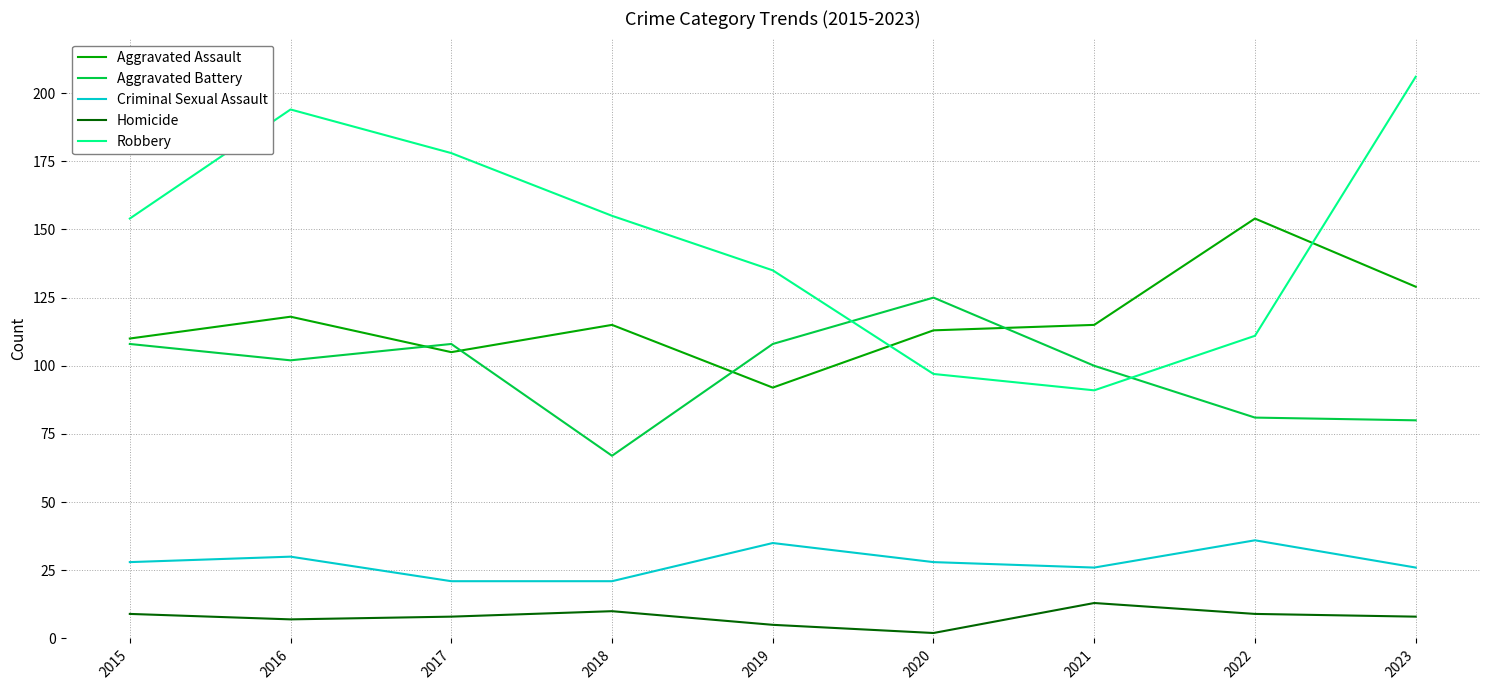

At which label does Aggravated Battery reach its minimum?

2018